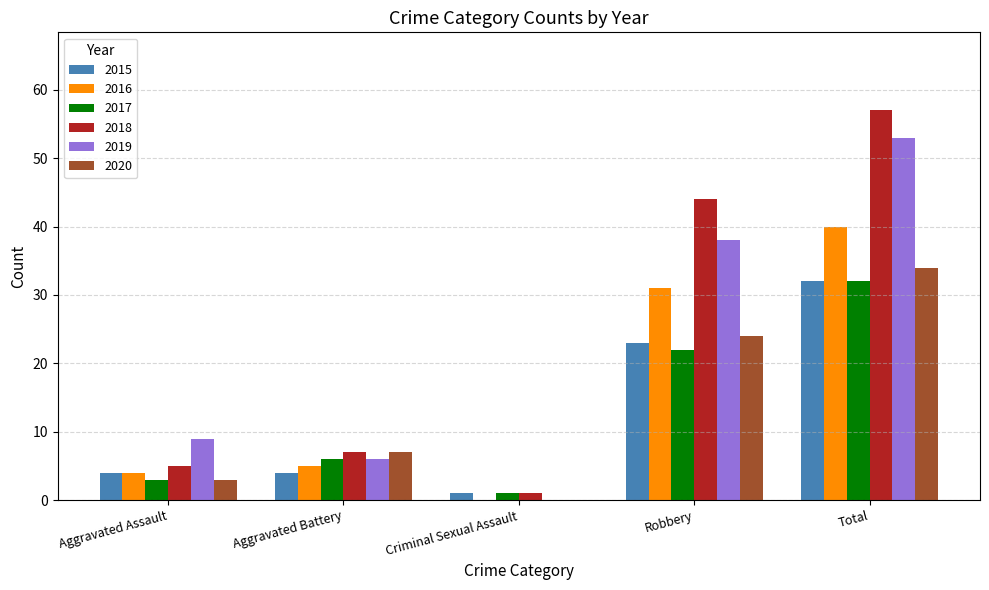

How many groups of bars are there?

5